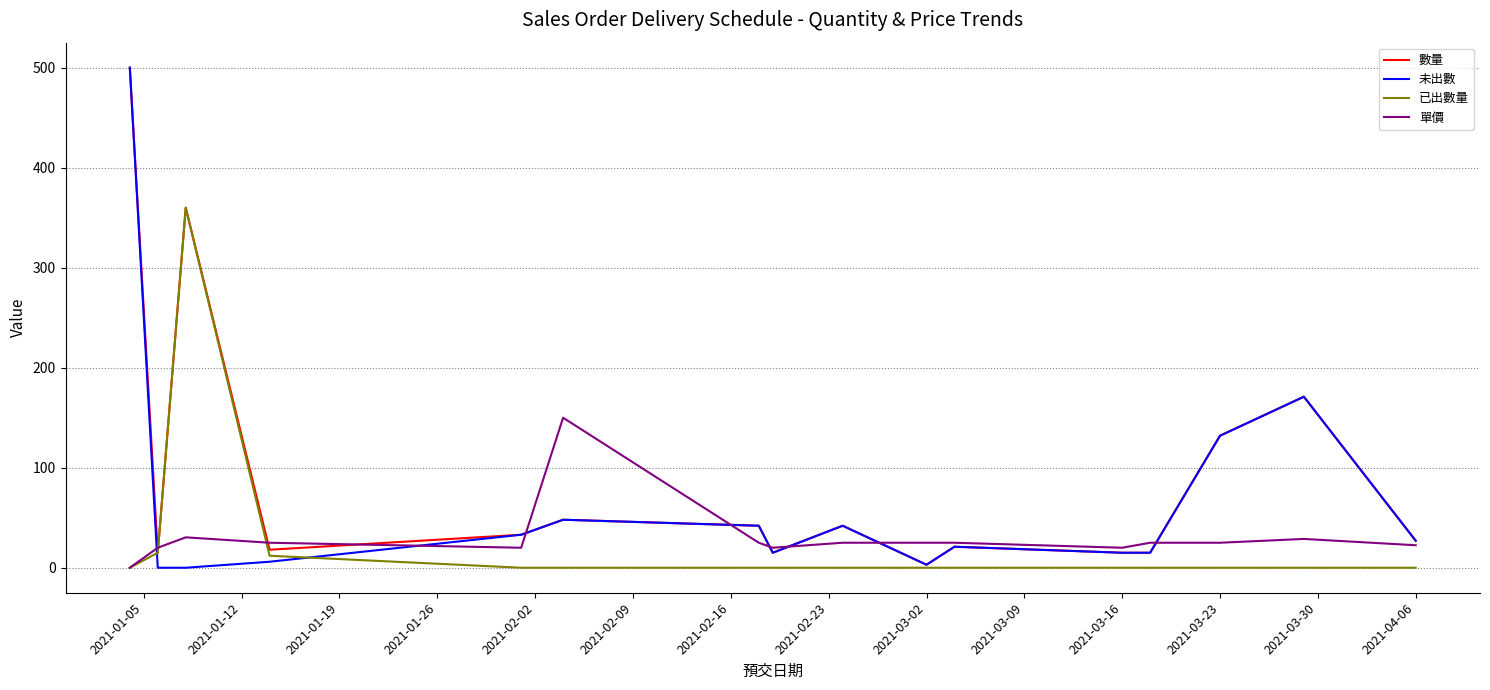

What is the maximum value shown in the chart?

500.0